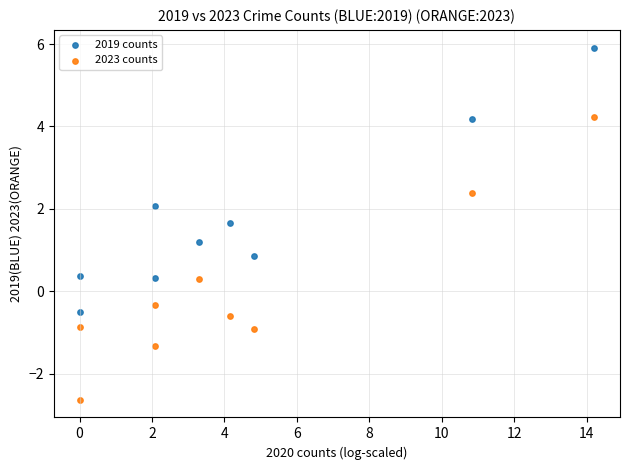

What are all the series names shown in the legend?

2019 counts, 2023 counts